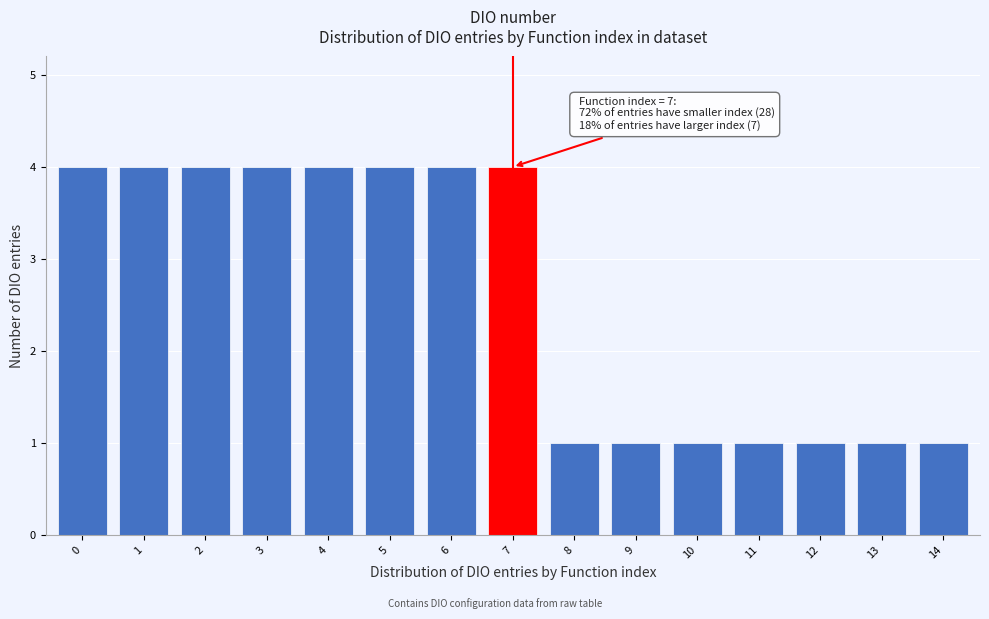

Reading right to left, list all the values displayed in this chart.

1	1	1	1	1	1	1	4	4	4	4	4	4	4	4